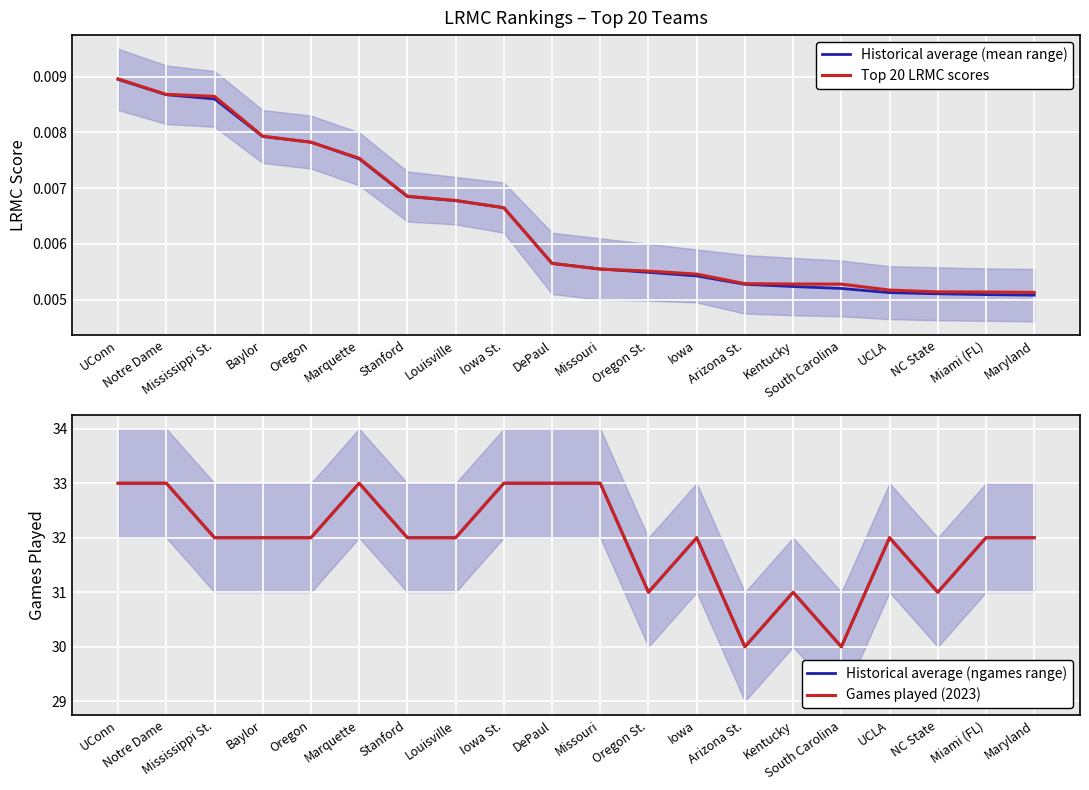

What position from the right is DePaul?

11